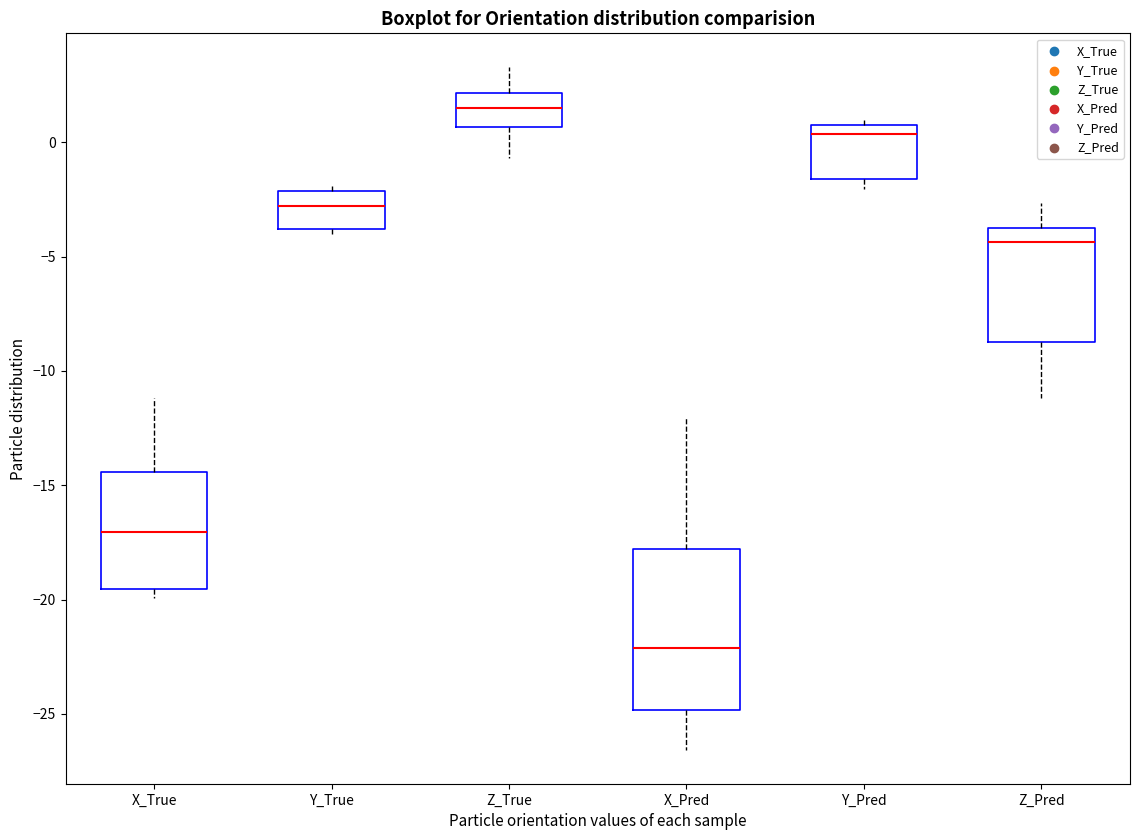

Which box is the tallest, from its lower edge to its upper edge?

X_Pred